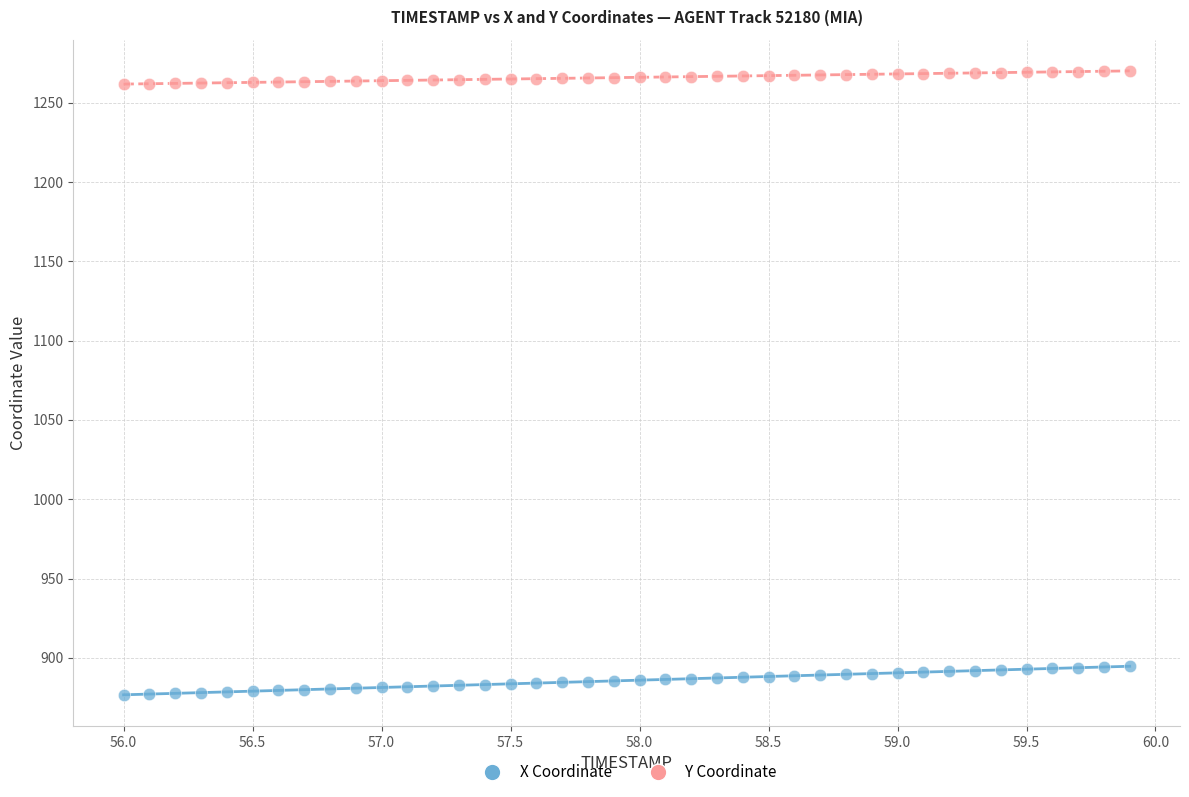

What are all the series names shown in the legend?

X Coordinate, Y Coordinate